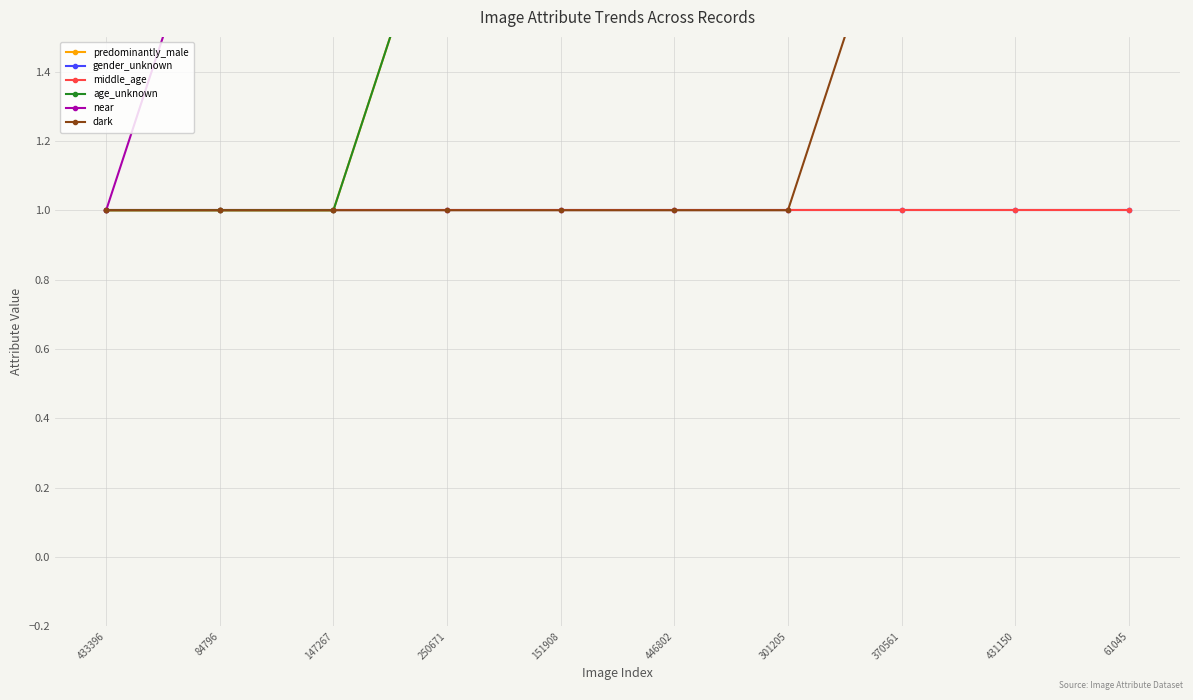

What is the maximum value shown in the chart?

6